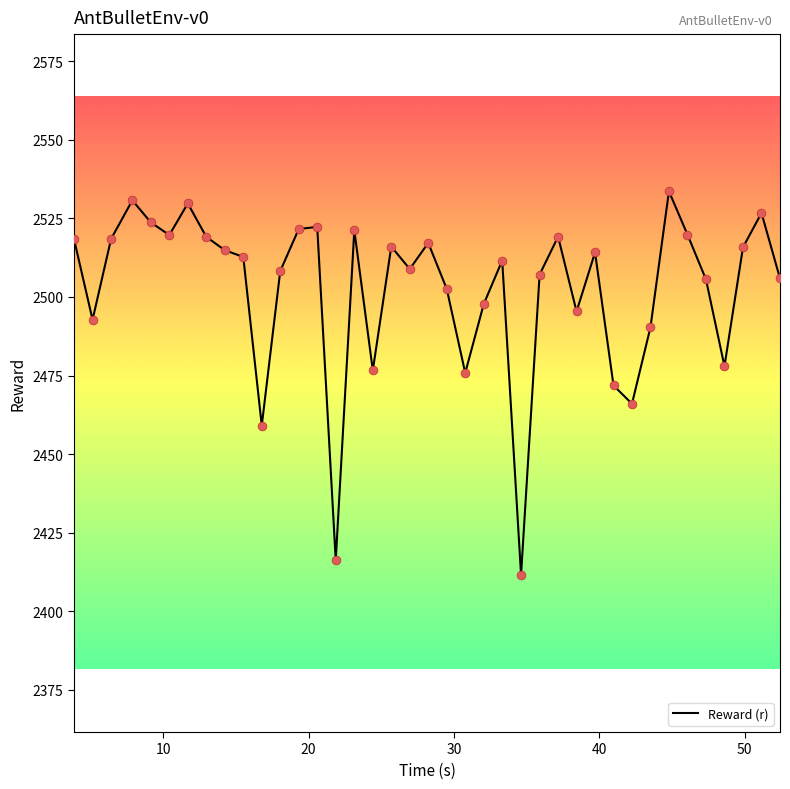

What is the greatest value displayed?

2533.6